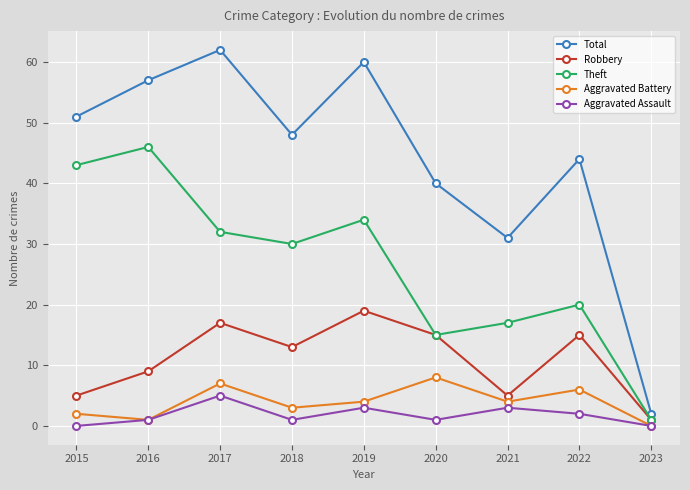

Which series has the largest total across all categories?

Total